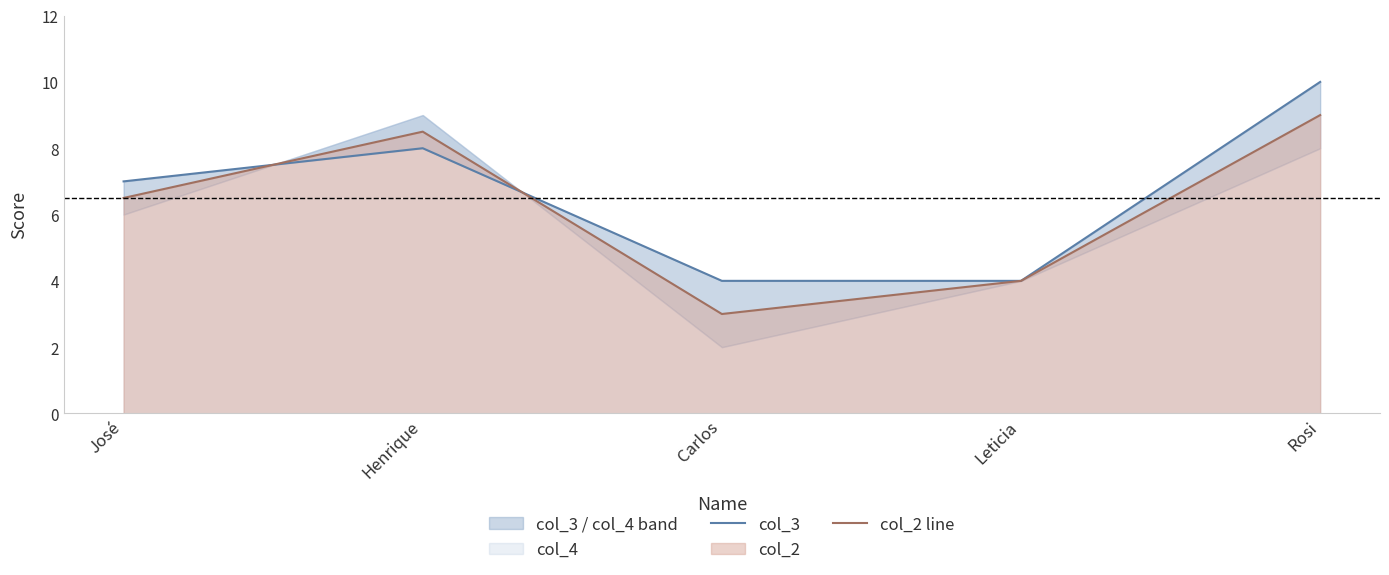

What is the average value of the col_2 line series?

6.2